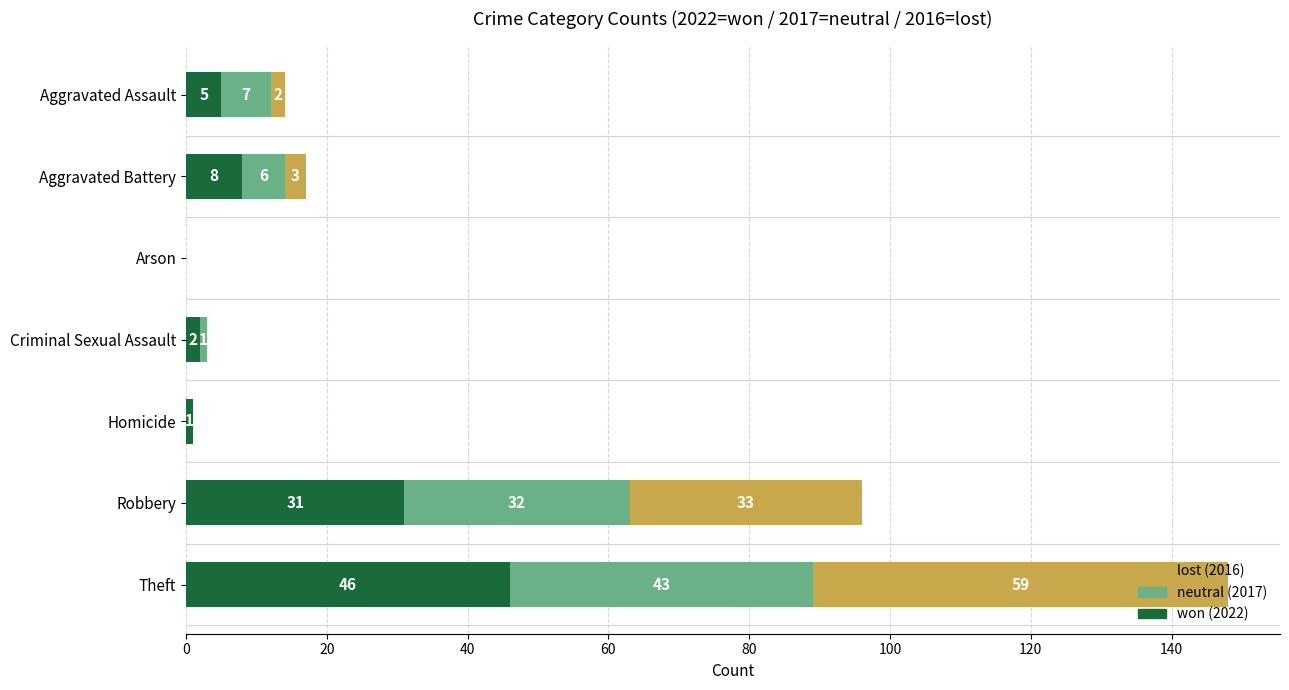

What is the total value across all series at Aggravated Battery?

17